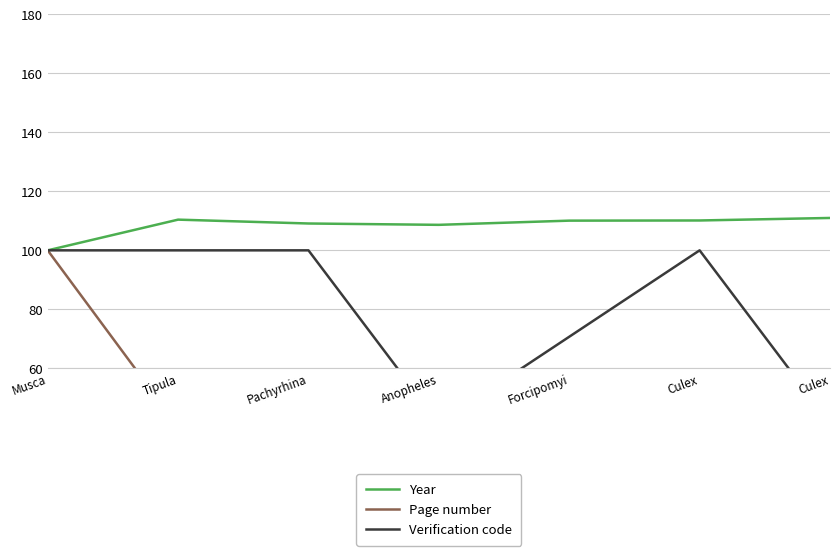

Is the value of Page number at Culex greater than the value of Verification code at Tipula?

No